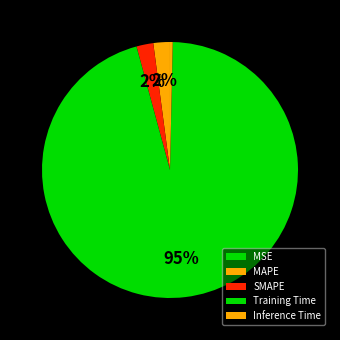

Which slice is the smallest?

MSE